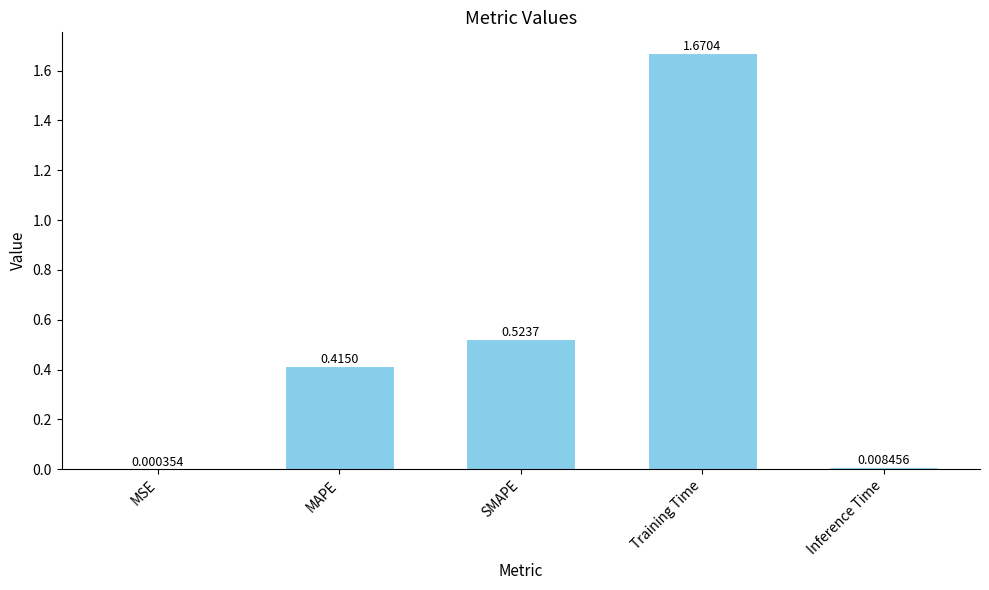

At which category does the chart reach its peak across all series?

Training Time